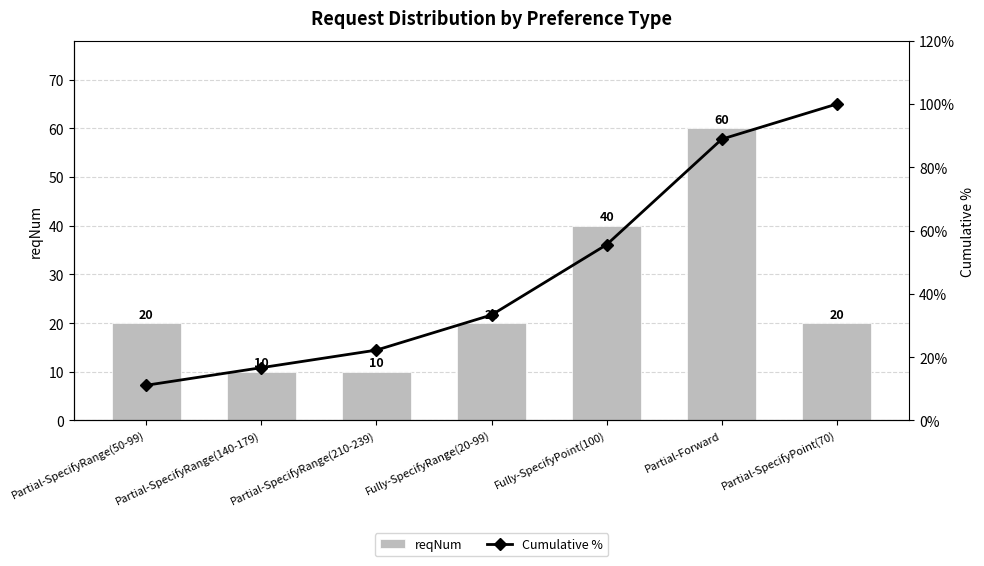

Reading left to right, what are all the values shown in this chart?

reqNum: 20.0	10.0	10.0	20.0	40.0	60.0	20.0
Cumulative %: 11.1	16.7	22.2	33.3	55.6	88.9	100.0